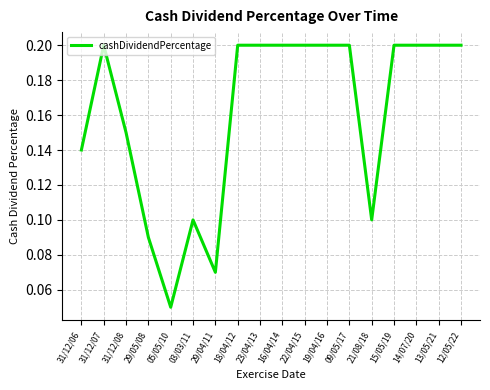

What position from the right is 31/12/08?

16